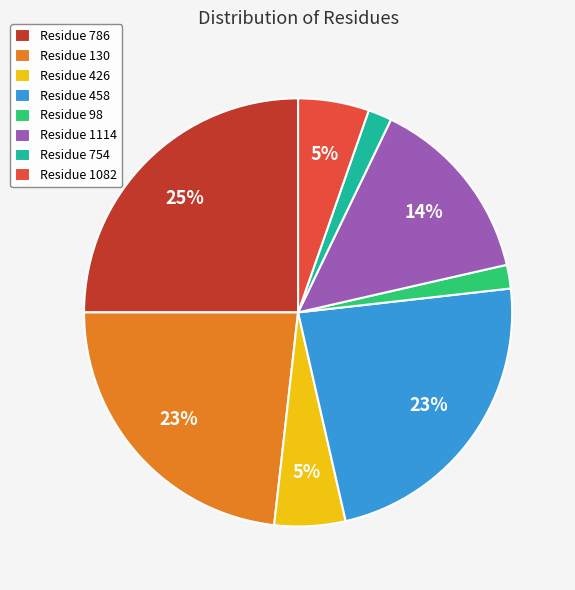

Which has a higher value, Residue 458 or Residue 786?

Residue 786